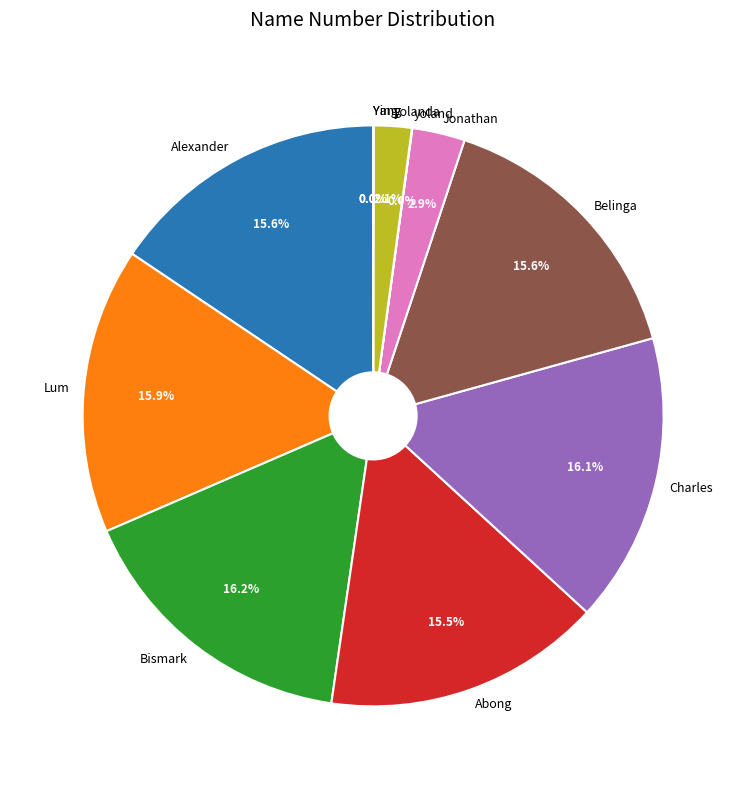

What portion of the pie excludes Bismark?

83.8%